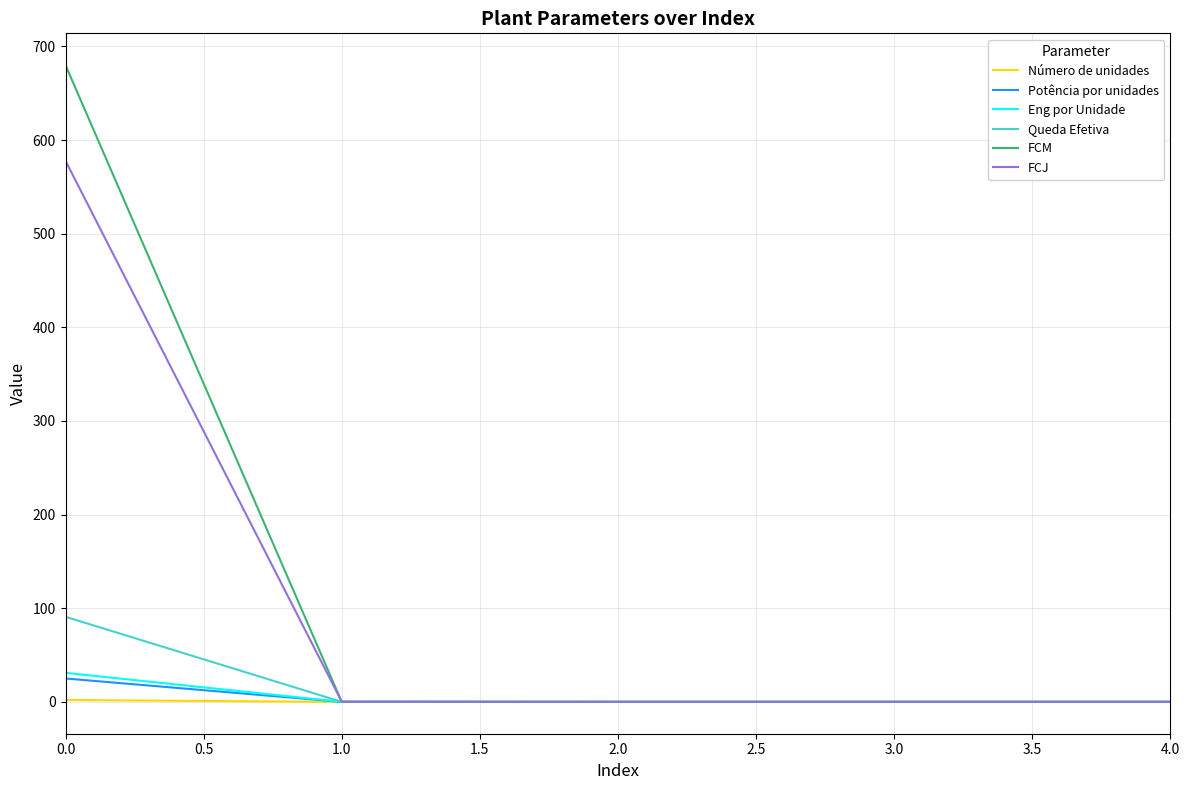

The value of FCM at 3.0 is 0.0. True or false?

True